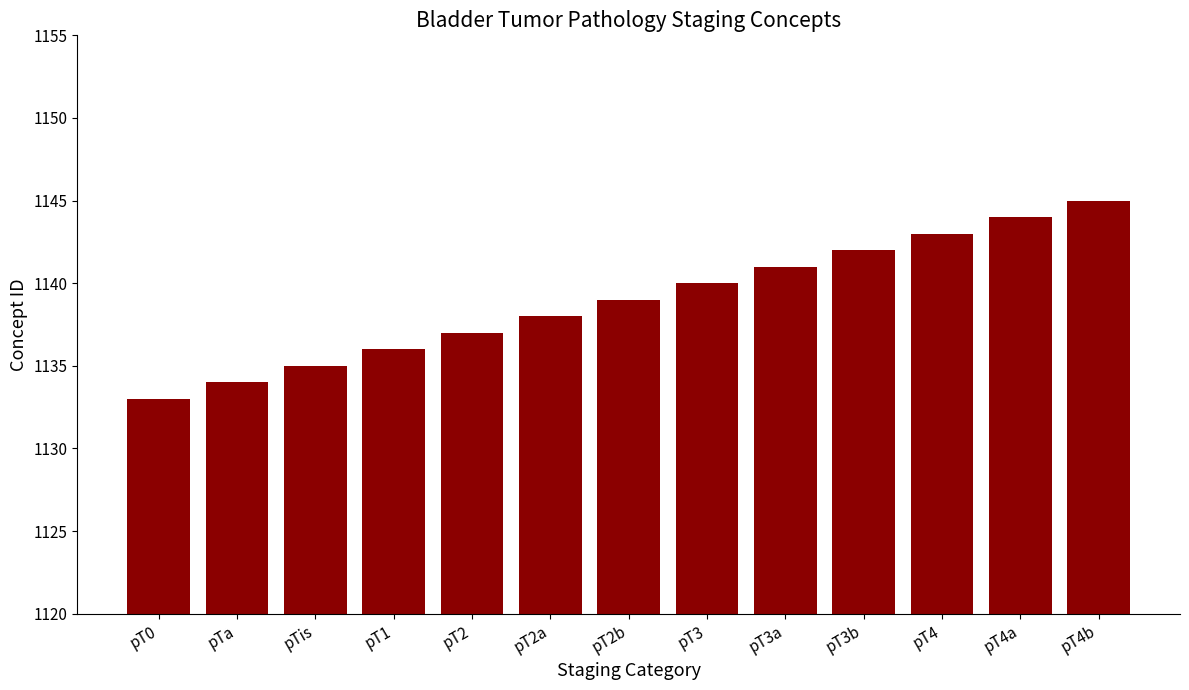

What is the difference between the second highest and second lowest values?

10